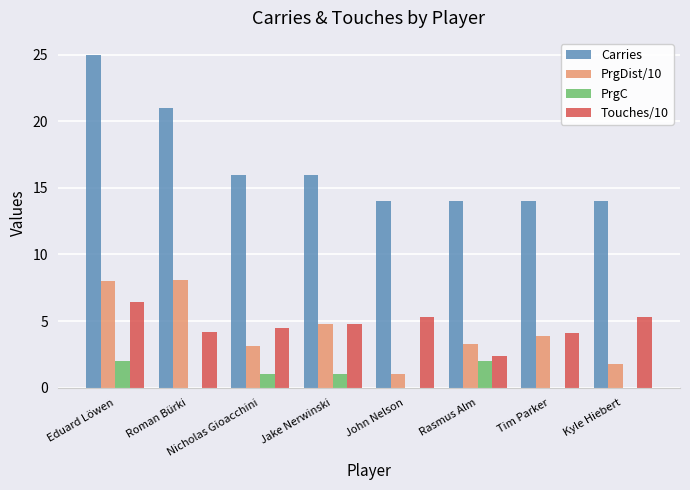

What are all the series names shown in the legend?

Carries, PrgDist/10, PrgC, Touches/10